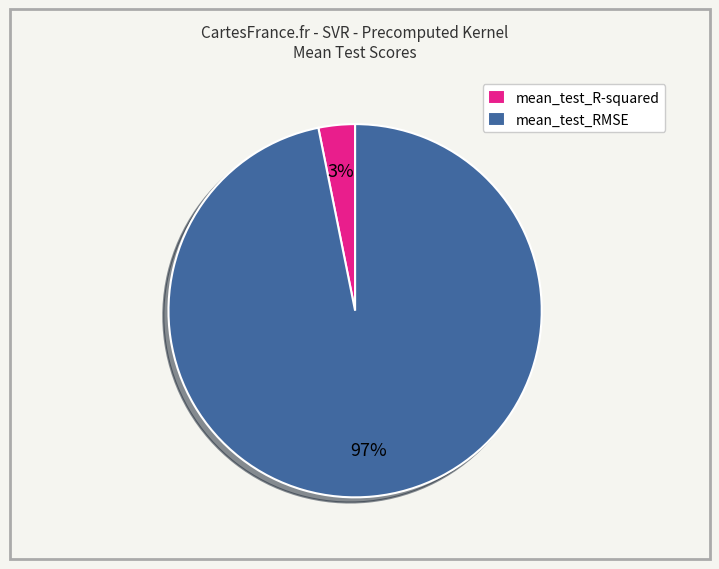

How many slices are in this pie chart?

2